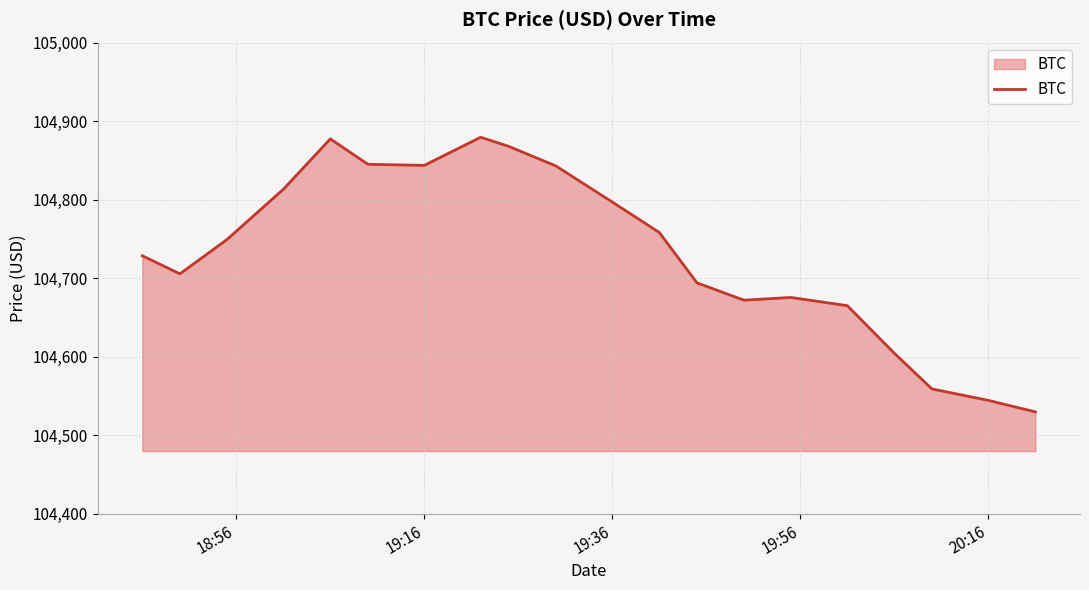

What is the maximum value shown in the chart?

104879.4